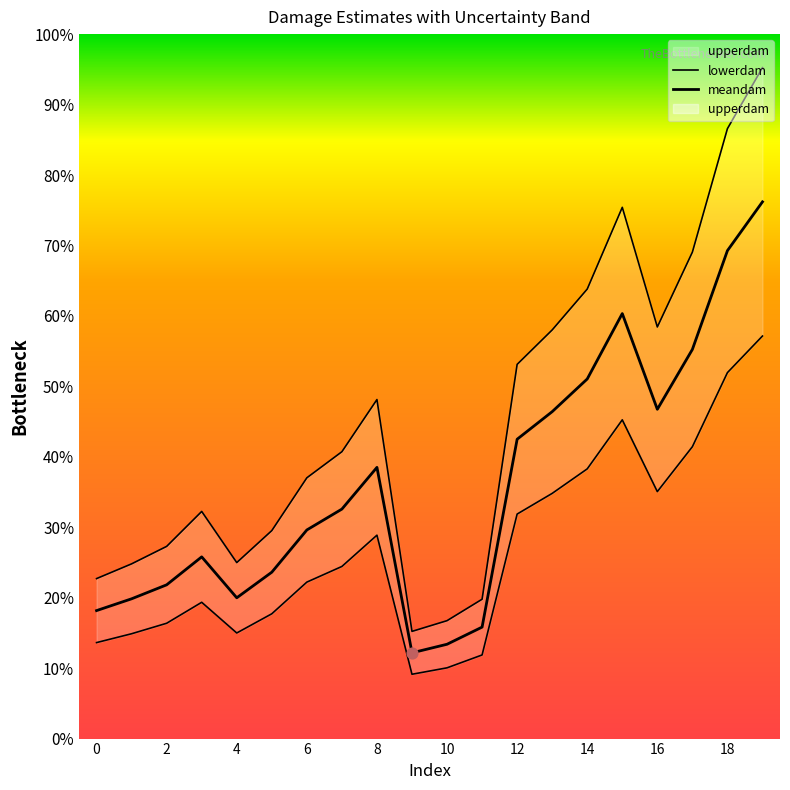

At which category is the sum across all series the highest?

19